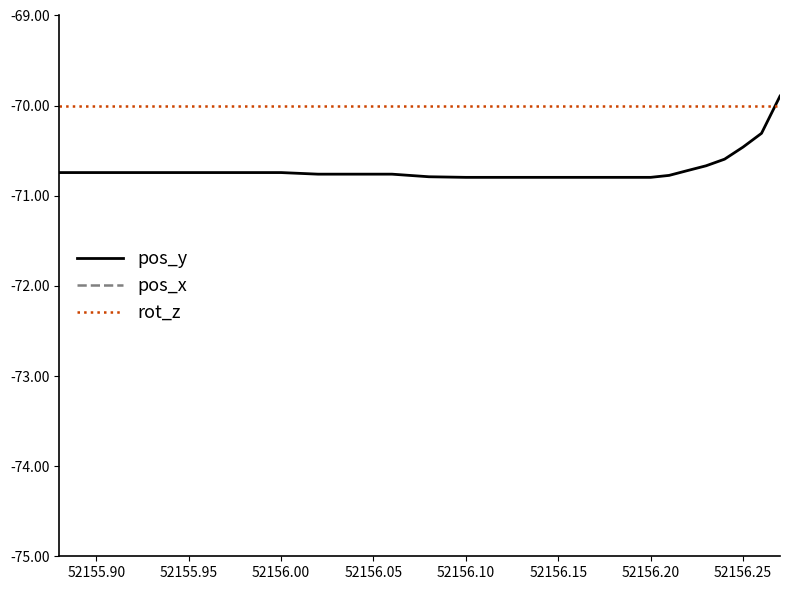

The value of rot_z at 52156.25 is -119.0. True or false?

False